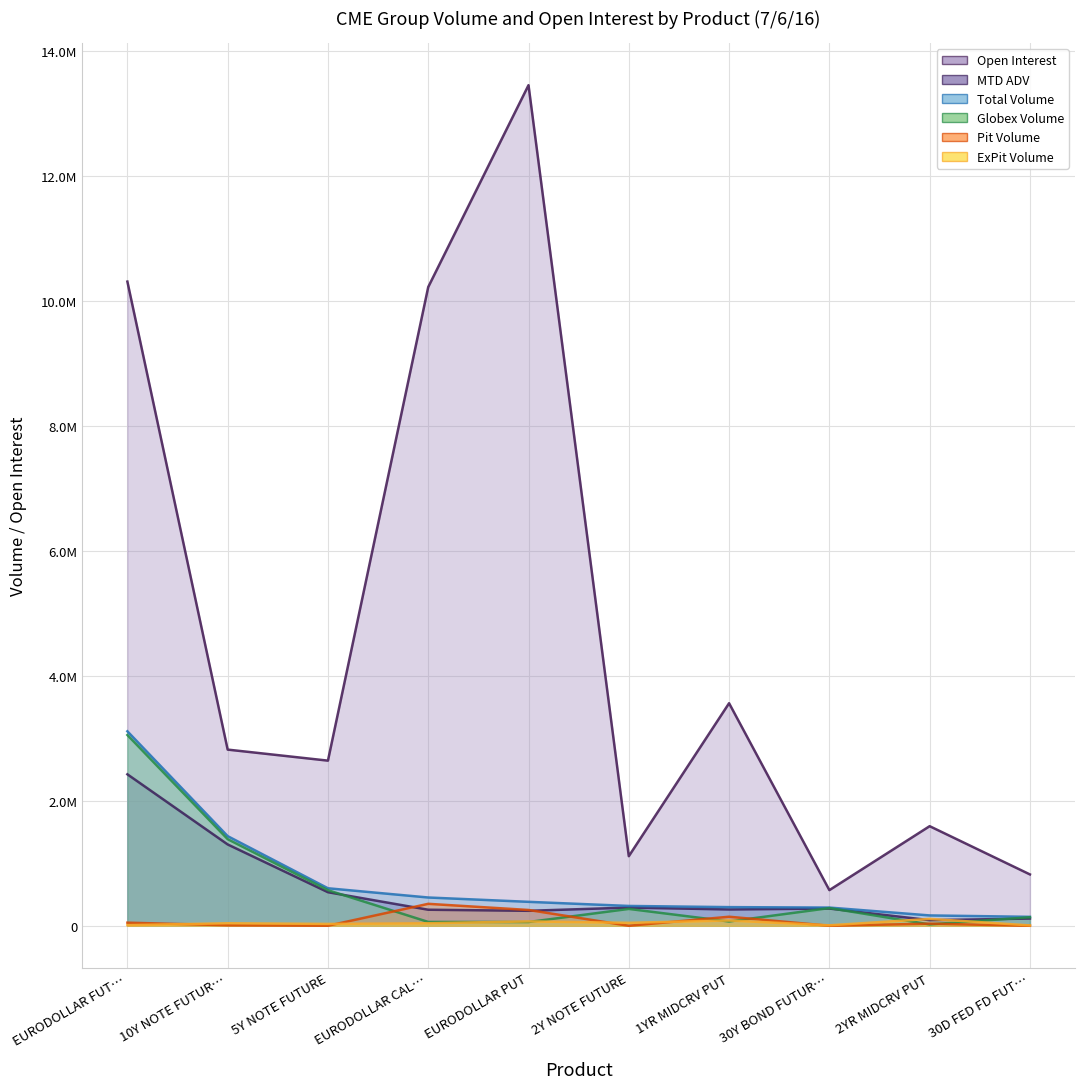

At which category does Open Interest reach its first local peak?

EURODOLLAR PUT